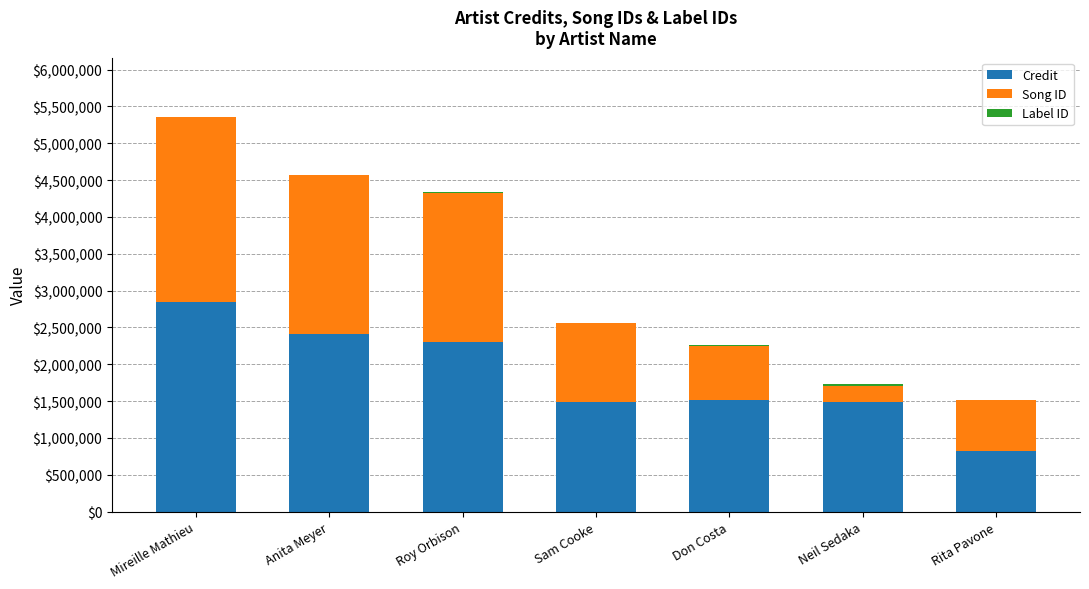

The Credit series shows 3686707 at Anita Meyer. True or false?

False